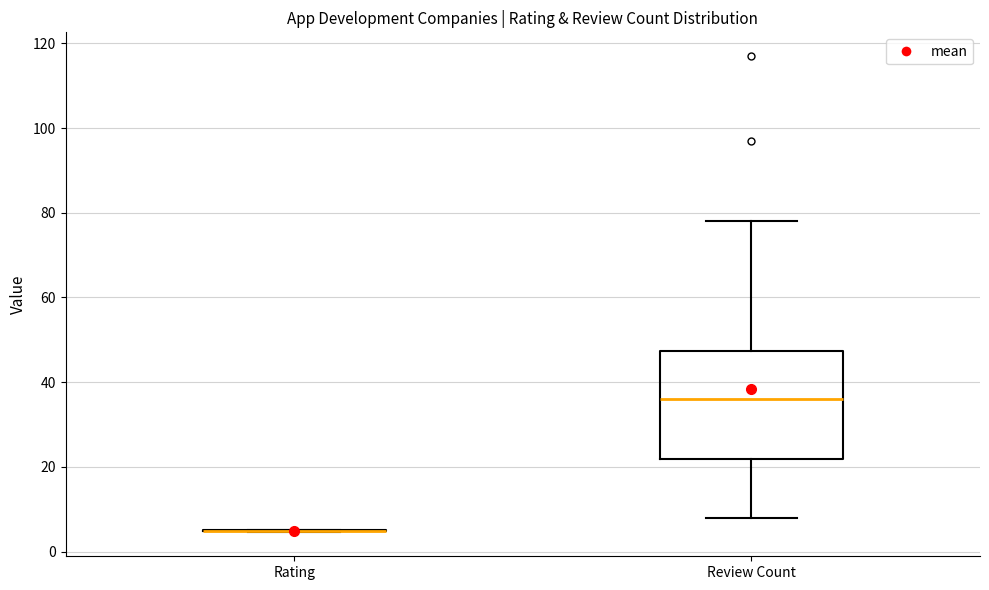

Reading left to right, transcribe this box plot: for each box, give where its median line is, the range the box spans, and where its two whiskers end, as read against the y-axis. The values are not printed on the chart, so give them approximately, as read against the axis.

Rating: box collapsed to a line at 4, whiskers 4 to 6
Review Count: median 36, box 22 to 48, whiskers 8 to 78